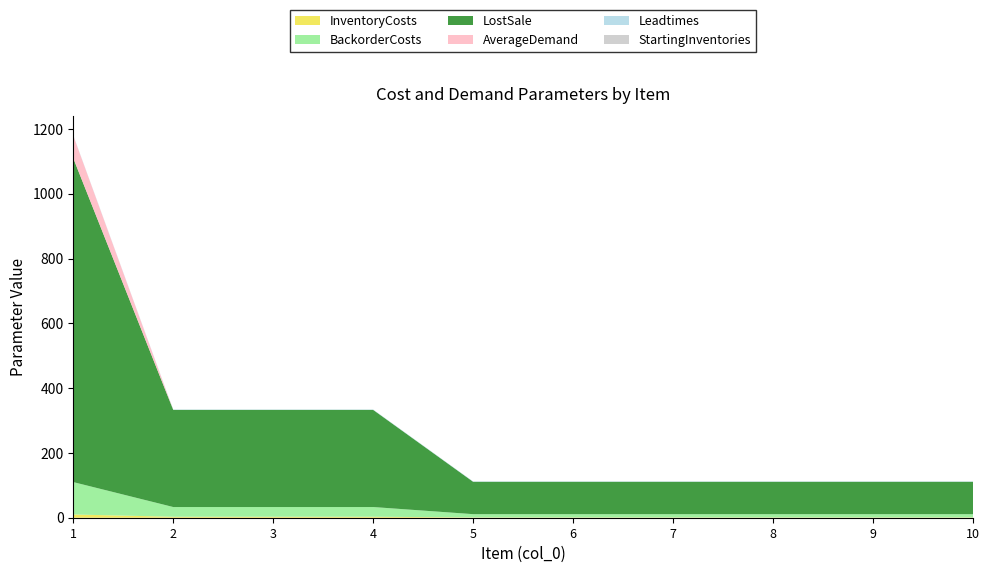

Reading left to right, transcribe all the data shown in this chart.

InventoryCosts: 1=10	2=3	3=3	4=3	5=1	6=1	7=1	8=1	9=1	10=1
BackorderCosts: 1=100	2=30	3=30	4=30	5=10	6=10	7=10	8=10	9=10	10=10
LostSale: 1=1000	2=300	3=300	4=300	5=100	6=100	7=100	8=100	9=100	10=100
AverageDemand: 1=70	2=0	3=0	4=0	5=0	6=0	7=0	8=0	9=0	10=0
Leadtimes: 1=1	2=1	3=1	4=1	5=1	6=1	7=1	8=1	9=1	10=1
StartingInventories: 1=0	2=0	3=0	4=0	5=0	6=0	7=0	8=0	9=0	10=0